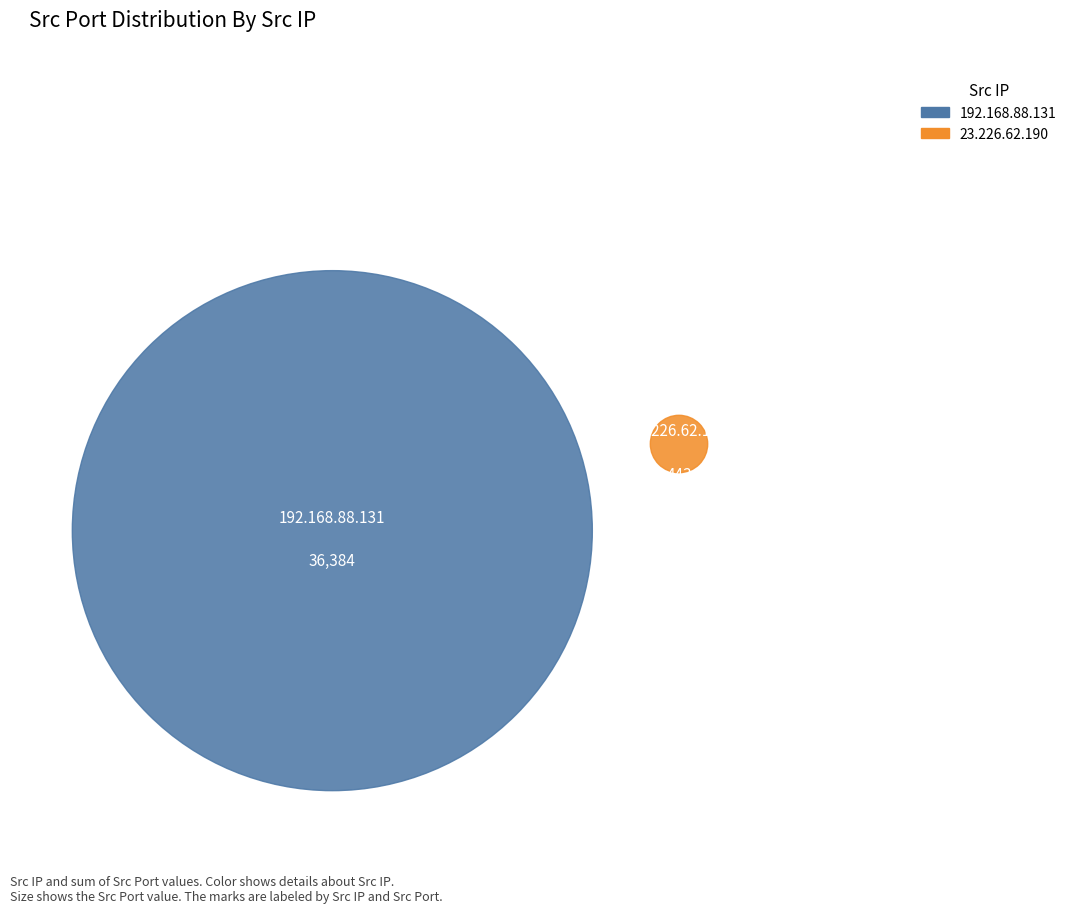

What is the total percentage of 192.168.88.131 and 23.226.62.190?

100.0%